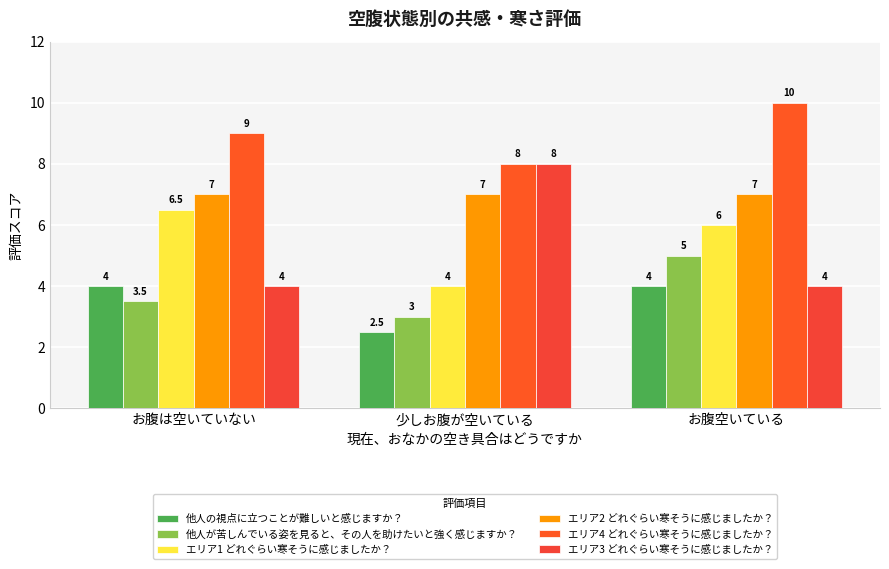

What is the greatest value displayed?

10.0